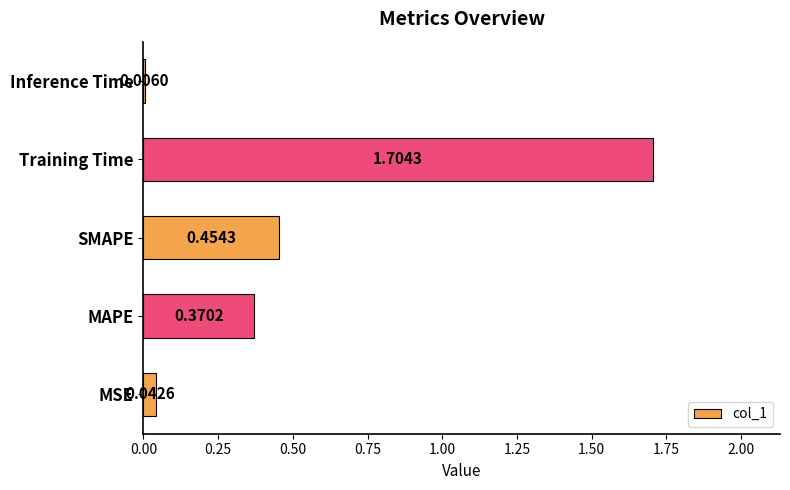

What is the change in value from MAPE to Inference Time?

-0.4